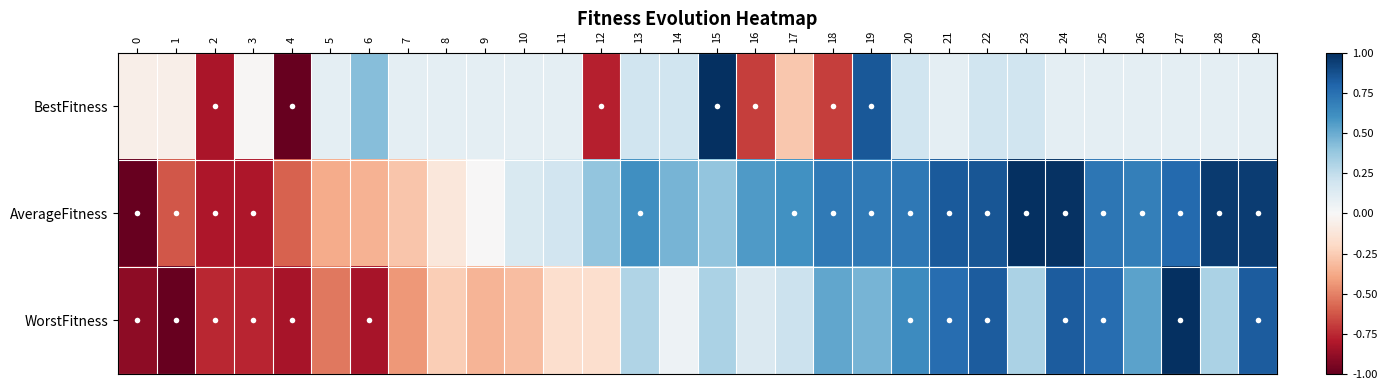

List the series in order of their overall mean, lowest first.

BestFitness, WorstFitness, AverageFitness